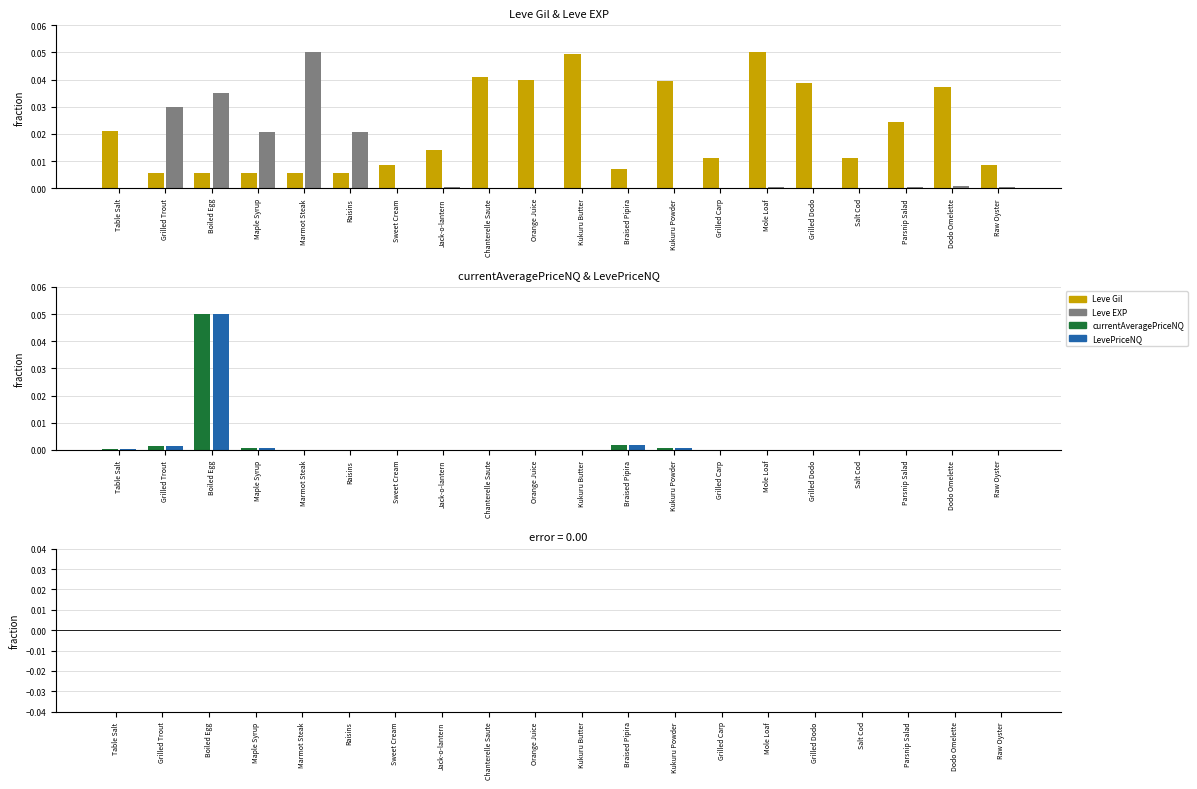

Is the value of currentAveragePriceNQ at Jack-o-lantern greater than the value of Leve Gil at Sweet Cream?

No